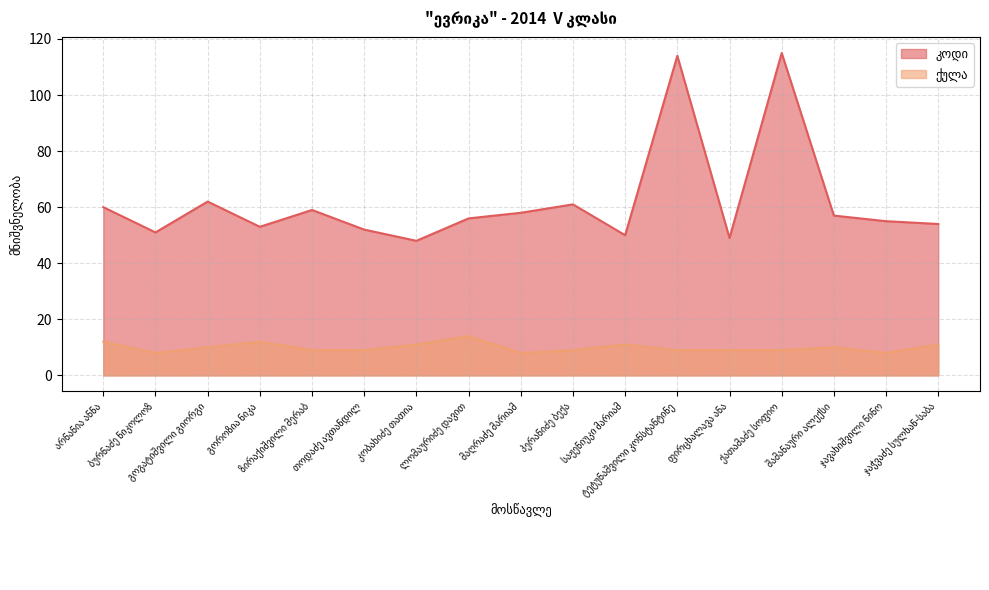

What is the difference between the კოდი values at თოდაძე ავთანდილ and არნანია ანნა?

8